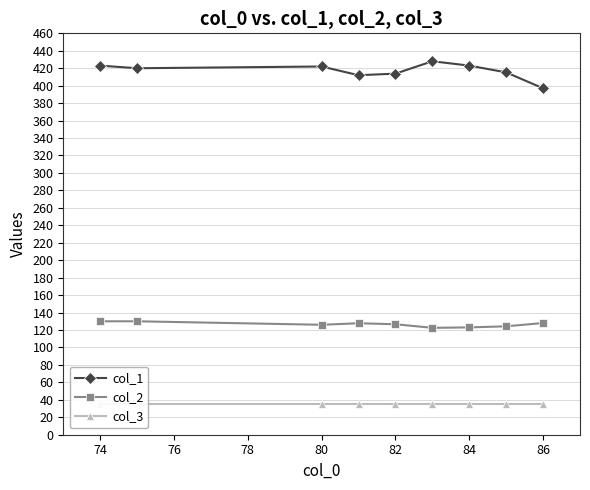

What is the highest value of the col_2 series?

130.0